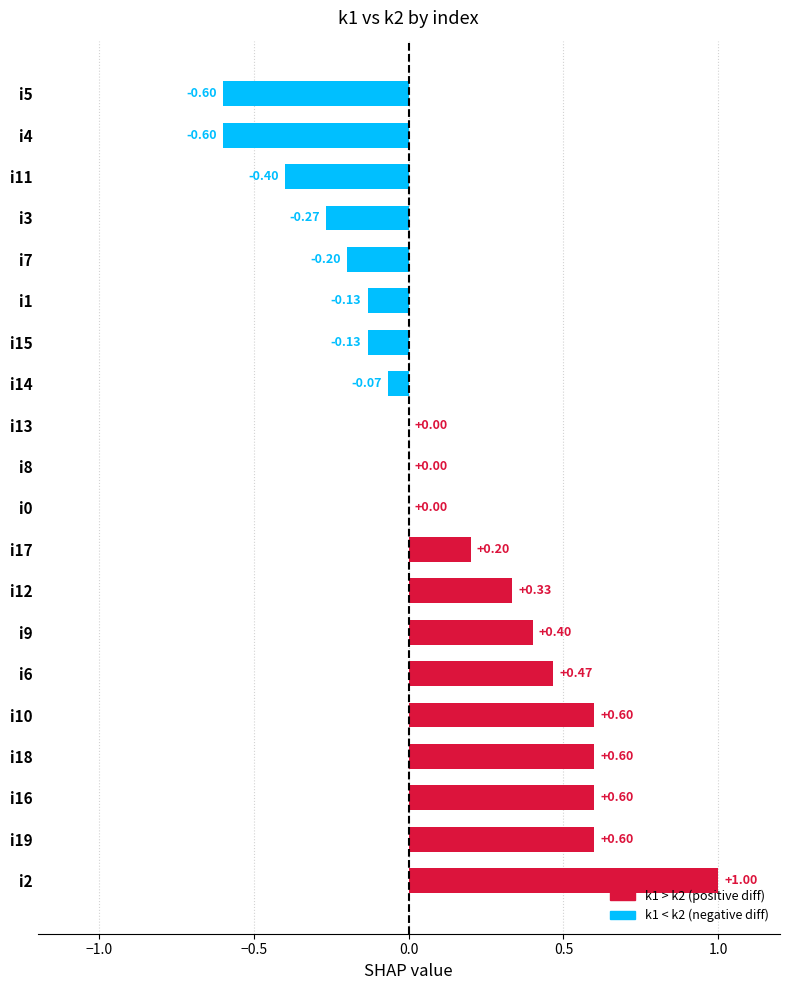

How many categories are shown in the chart?

20